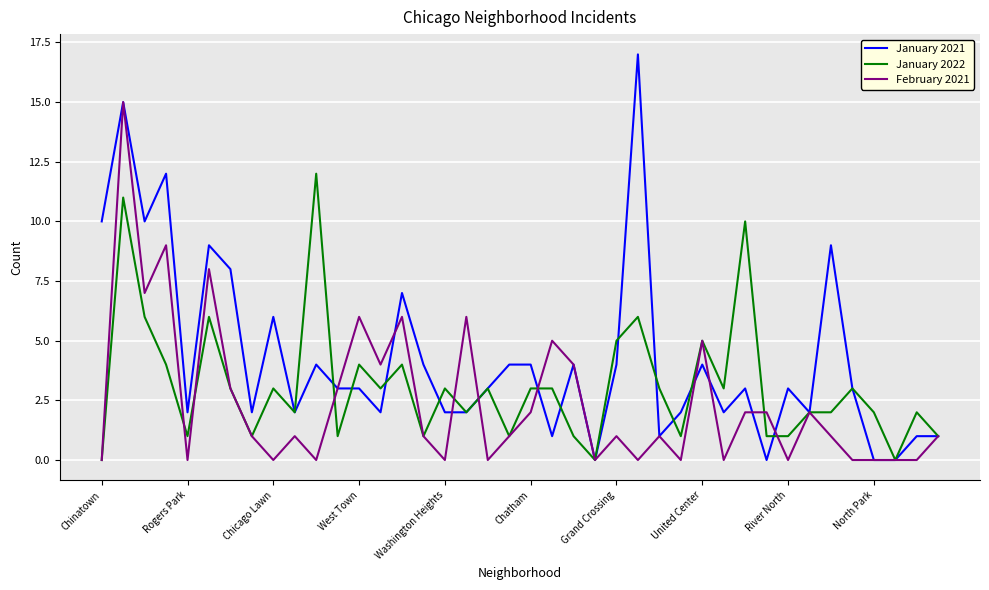

What is the highest value of the January 2021 series?

17